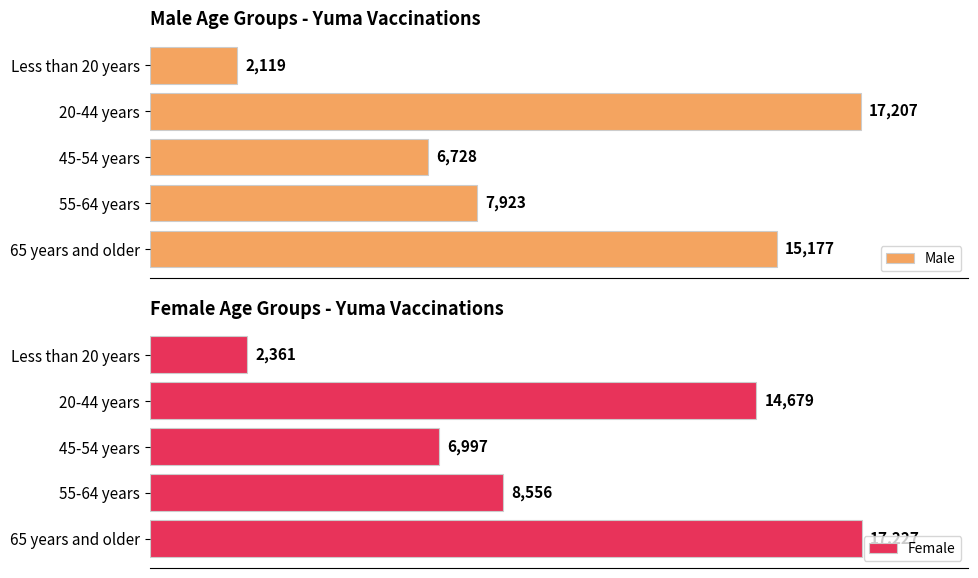

List the labels in order of Male value, largest first.

20-44 years, 65 years and older, 55-64 years, 45-54 years, Less than 20 years